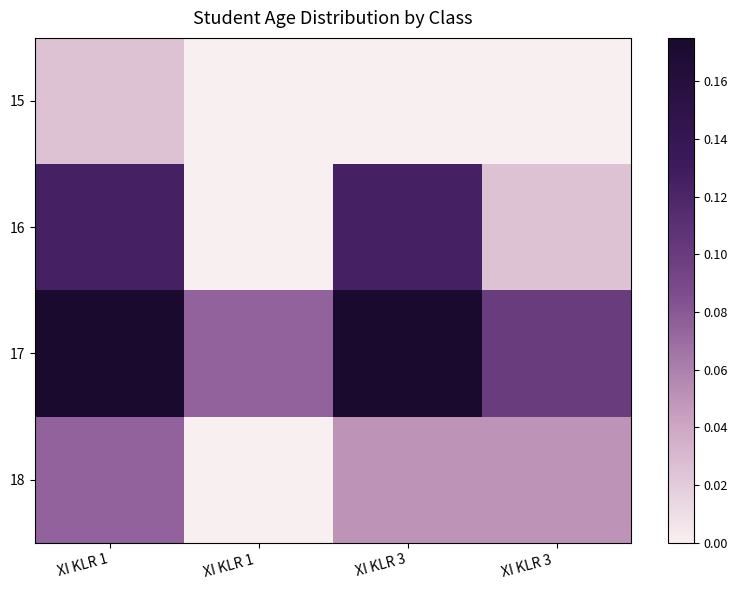

List the series in order of their peak value, lowest first.

15, 18, 16, 17